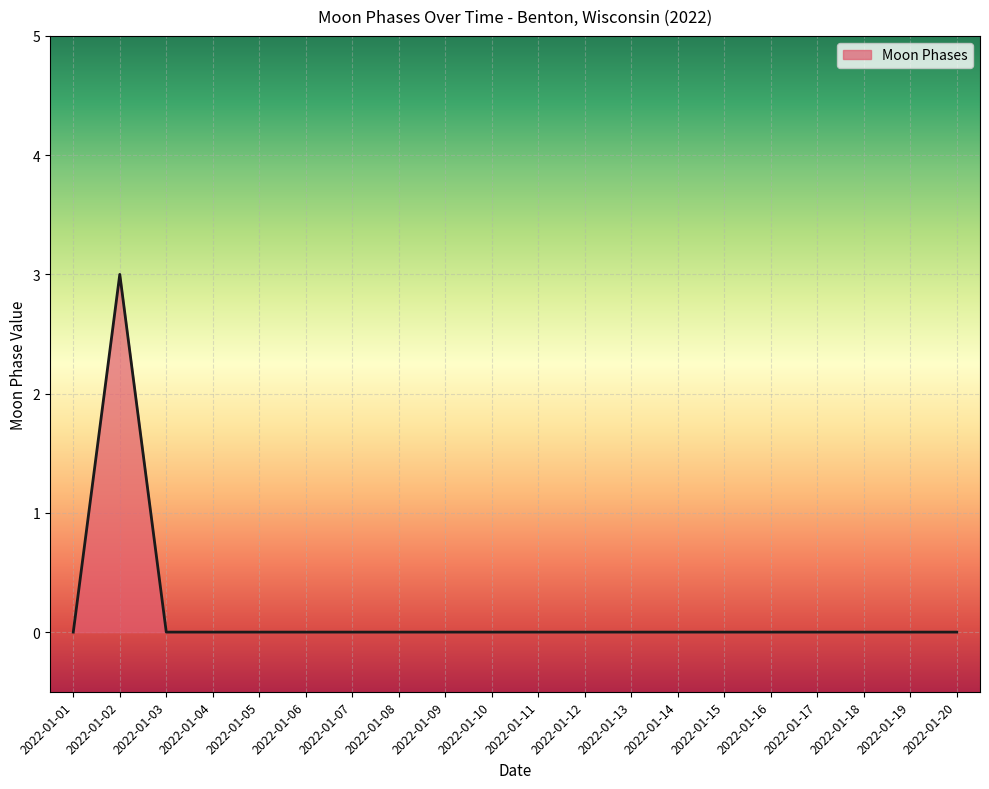

What is the difference between the maximum and minimum values?

3